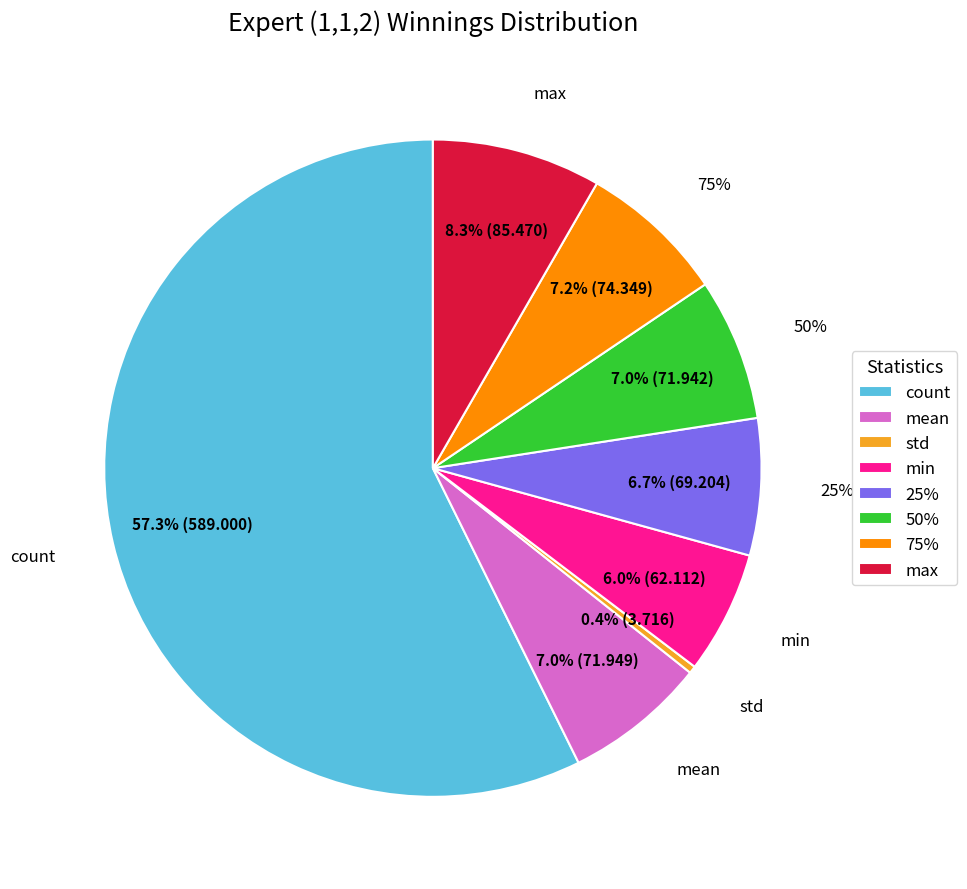

To the nearest percent, what is the difference between the count and min slice percentages?

51%